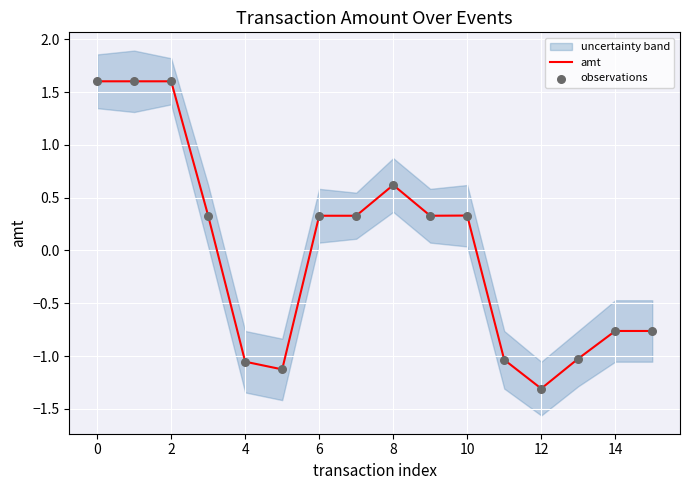

Which series has the largest Y range (max minus min)?

amt